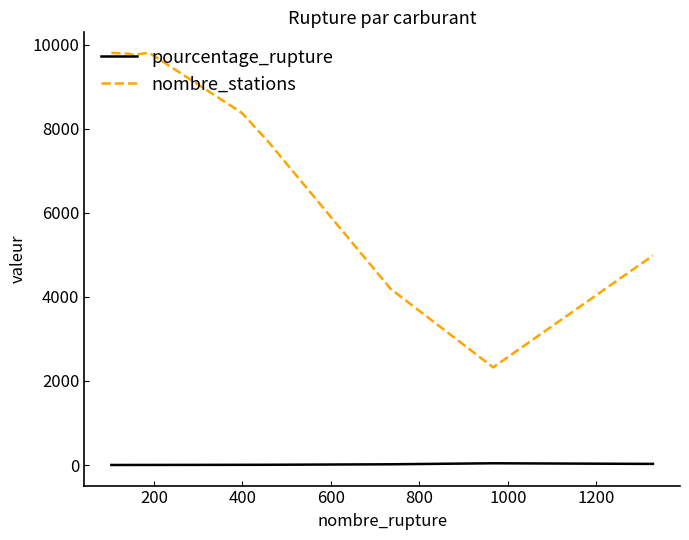

Which series has the widest spread of values?

nombre_stations